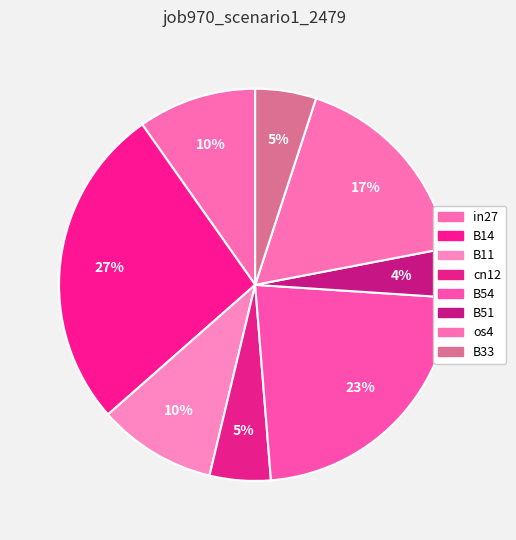

To the nearest percent, what is the average slice percentage?

13%